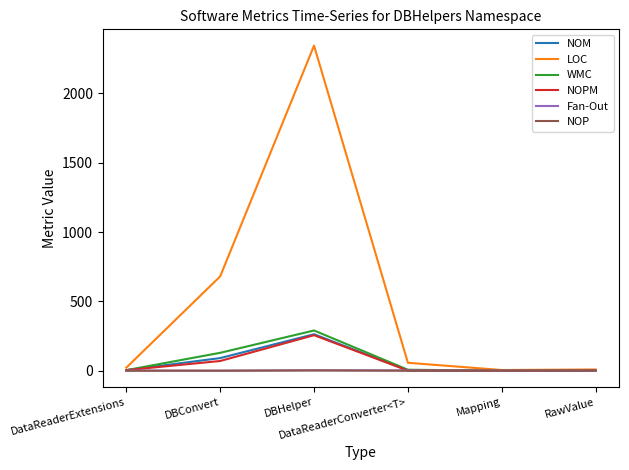

How many values in the NOPM series are below 4?

3